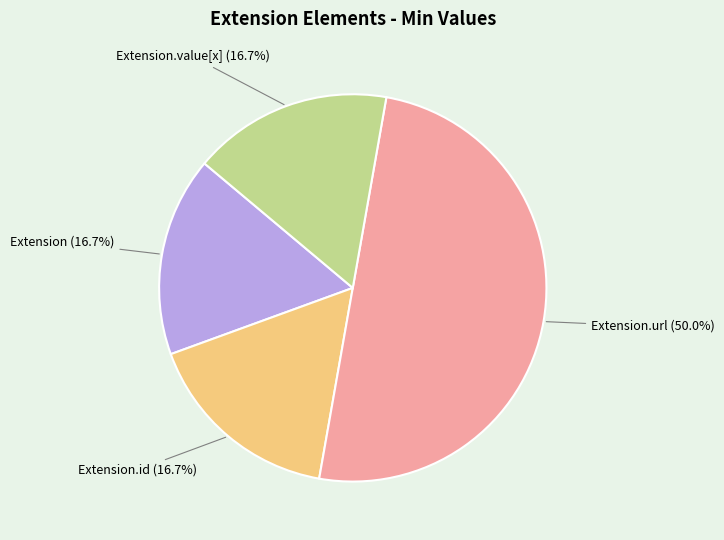

Count the number of slices in the pie.

4